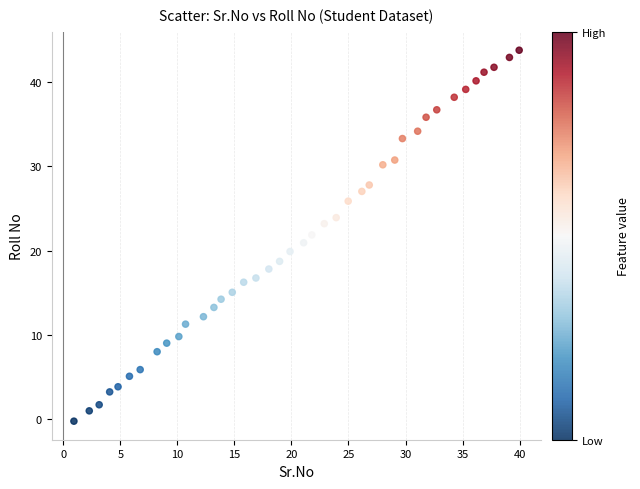

What is the range of Y values (max minus min)?

44.0